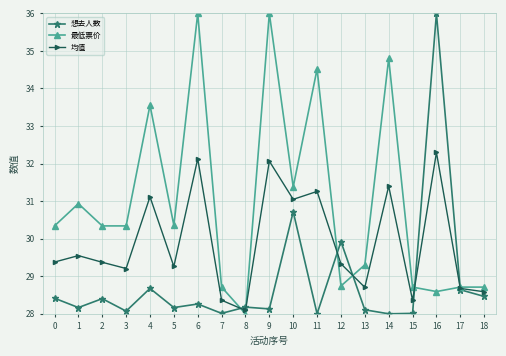

Where do 想去人数 and 均值 first cross each other?

7 and 8